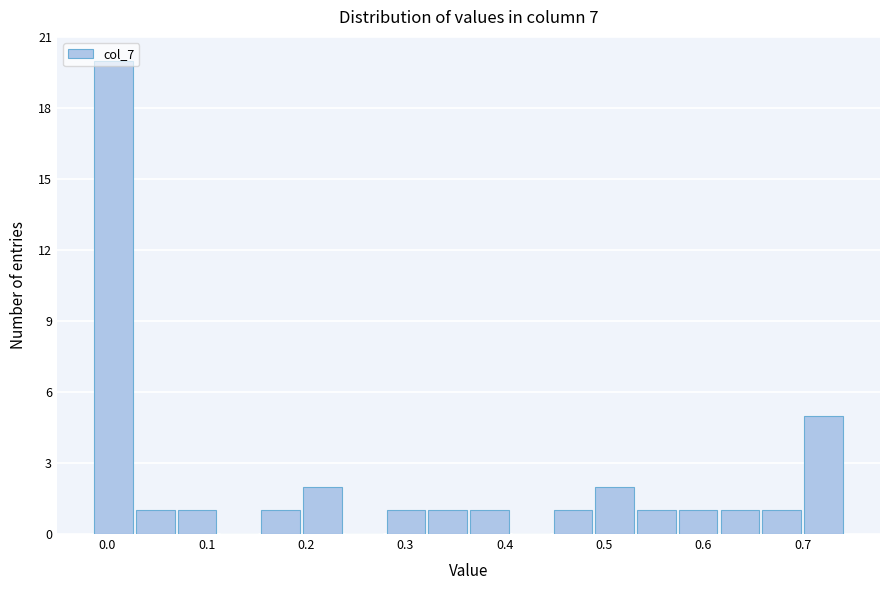

Reading left to right, list every bar in this chart as the range it spans on the x-axis followed by its height. Neither the bar edges nor the heights are printed on the chart, so give them approximately, as read against the axes.

-0.01 to 0.03: 20
0.03 to 0.07: 1
0.07 to 0.11: 1
0.11 to 0.15: 0
0.15 to 0.20: 1
0.20 to 0.24: 2
0.24 to 0.28: 0
0.28 to 0.32: 1
0.32 to 0.36: 1
0.36 to 0.41: 1
0.41 to 0.45: 0
0.45 to 0.49: 1
0.49 to 0.53: 2
0.53 to 0.57: 1
0.57 to 0.62: 1
0.62 to 0.66: 1
0.66 to 0.70: 1
0.70 to 0.74: 5